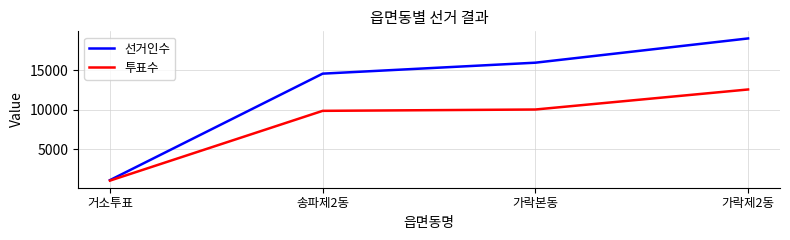

Between 거소투표 and 가락본동, which series saw the biggest shift?

선거인수